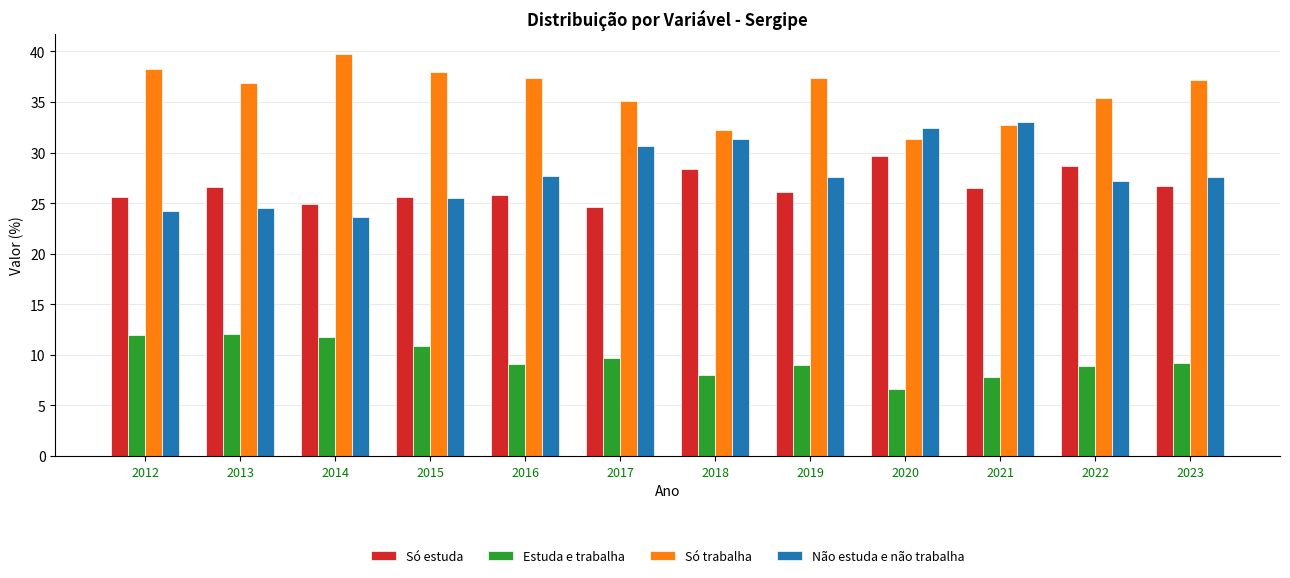

Where does the Estuda e trabalha series first go above 9?

2012